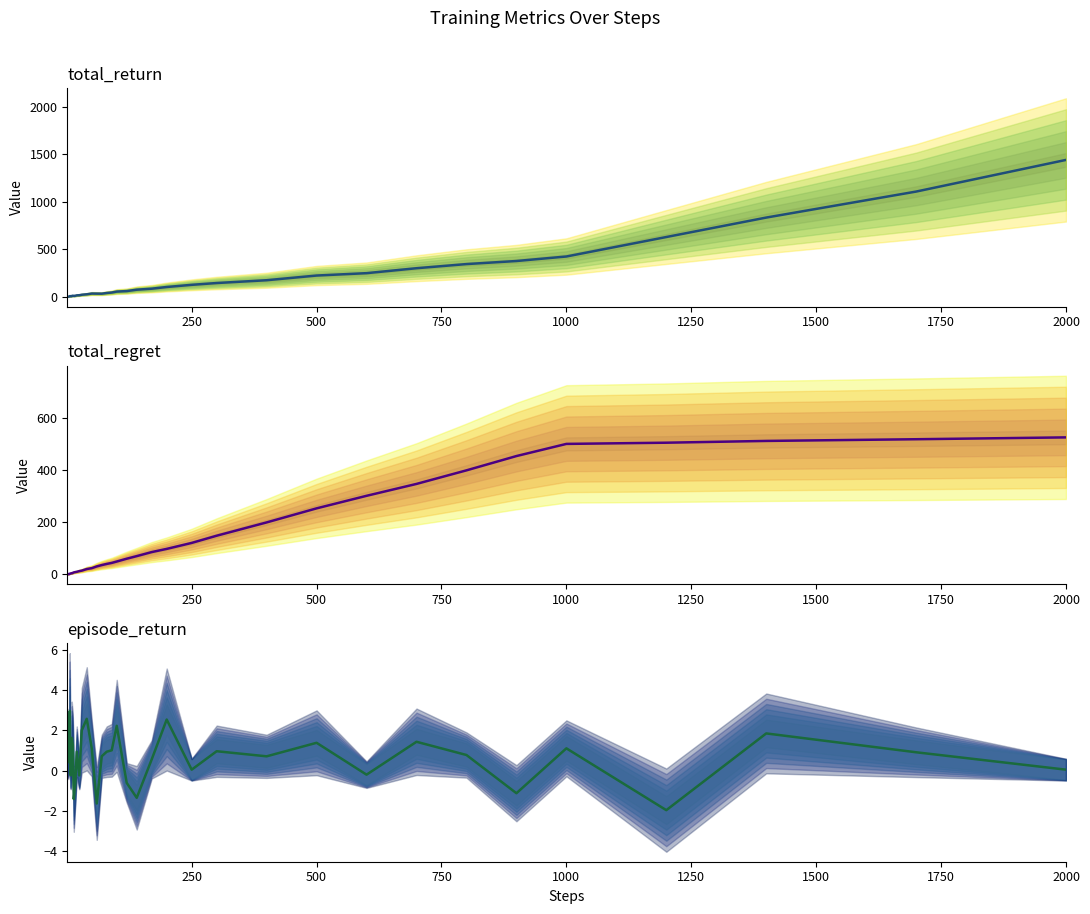

What is the difference between the maximum and second lowest values in the episode_return series?

4.6